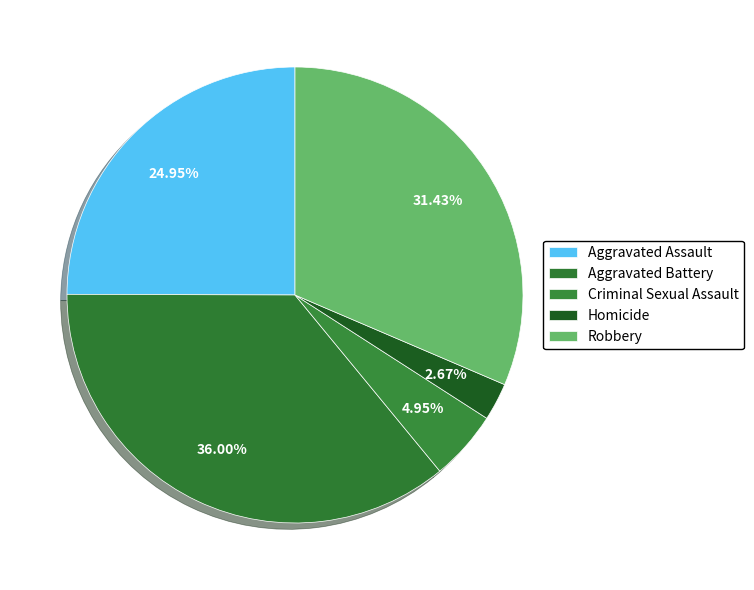

Count the number of slices in the pie.

5